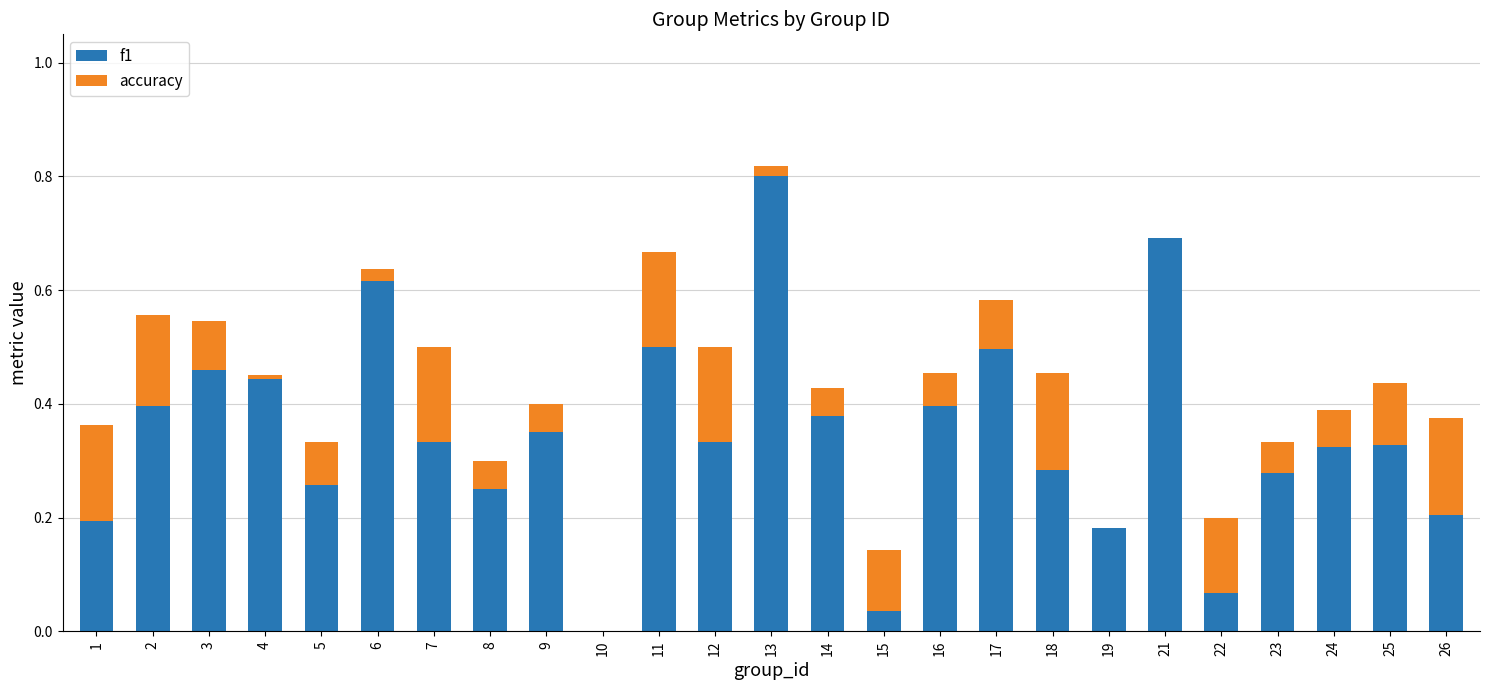

The f1 series shows 0.4 at 10. True or false?

False